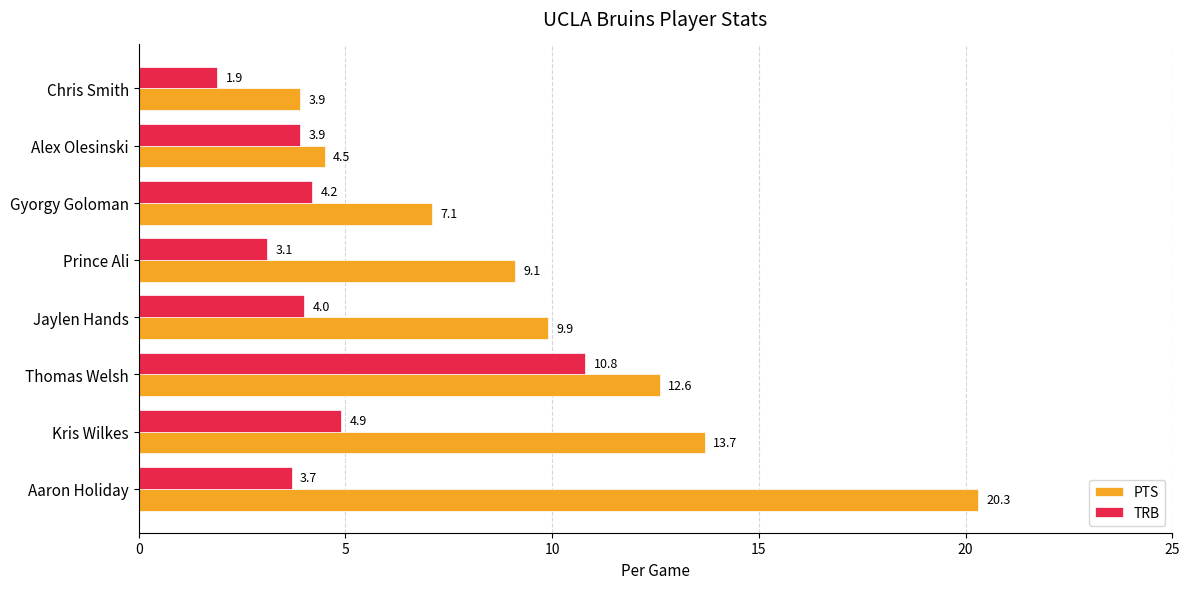

What is the greatest value displayed?

20.3